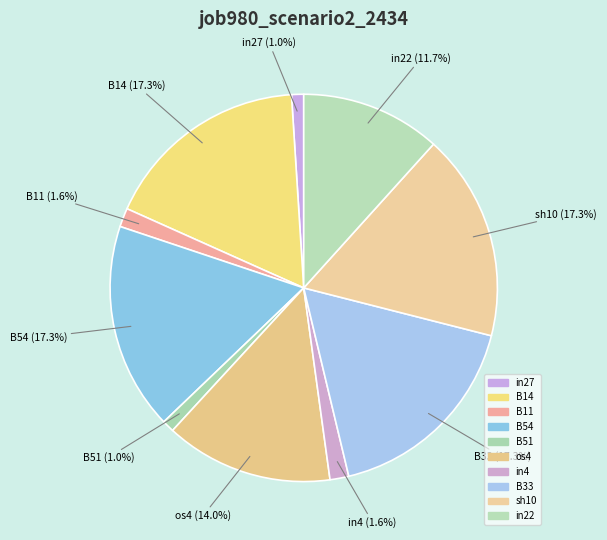

Is the sum of os4 and sh10 greater than half?

No